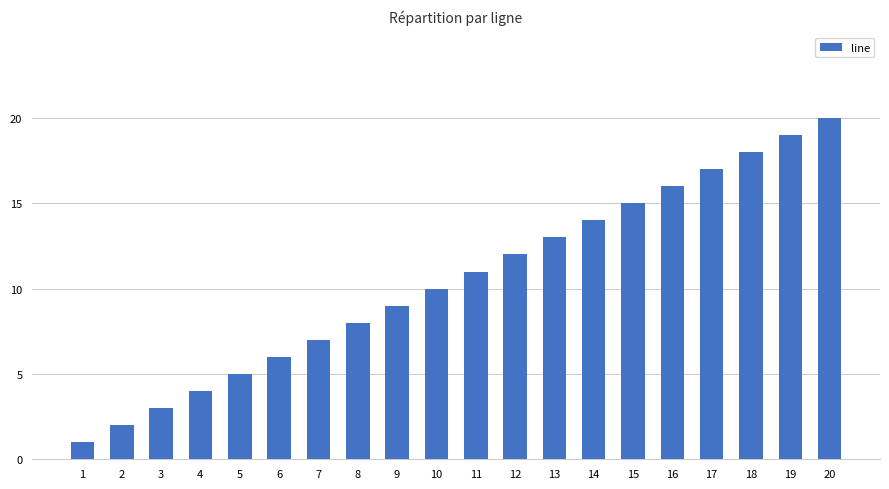

Reading right to left, extract all data points from this chart.

20	19	18	17	16	15	14	13	12	11	10	9	8	7	6	5	4	3	2	1